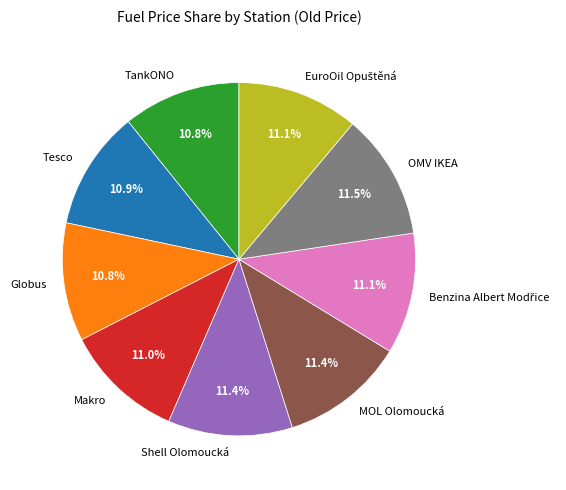

Is it true that Globus is 11% of the pie?

True